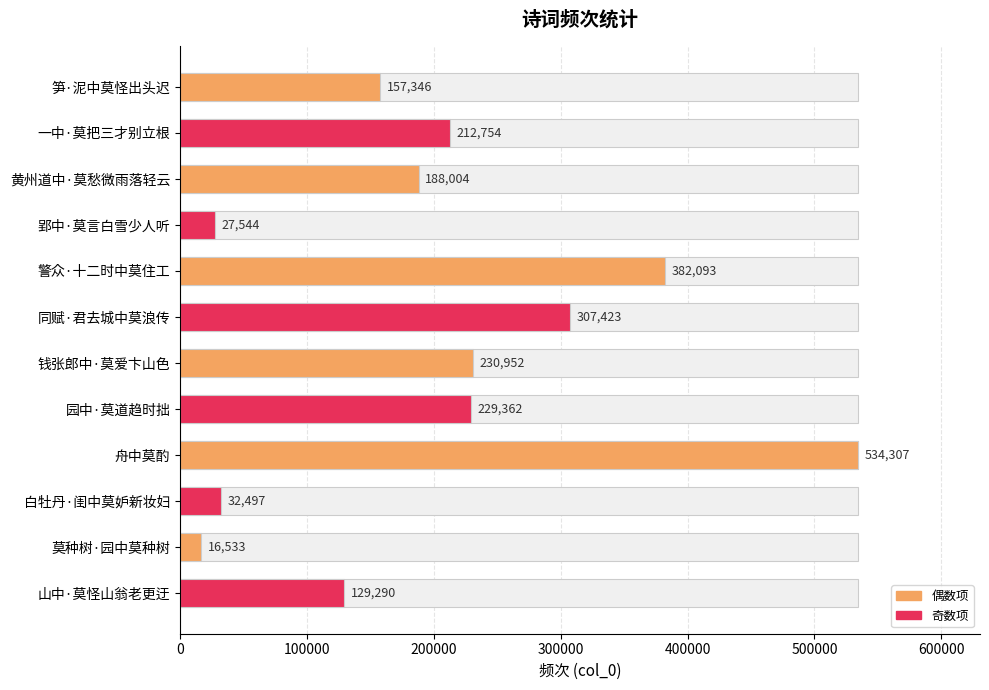

What is the difference between the second highest and minimum values?

365560